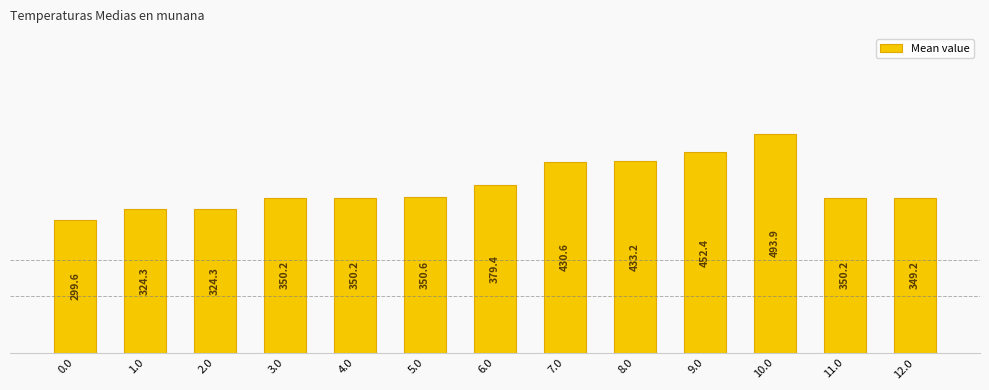

At which label does the data first exceed 350?

3.0